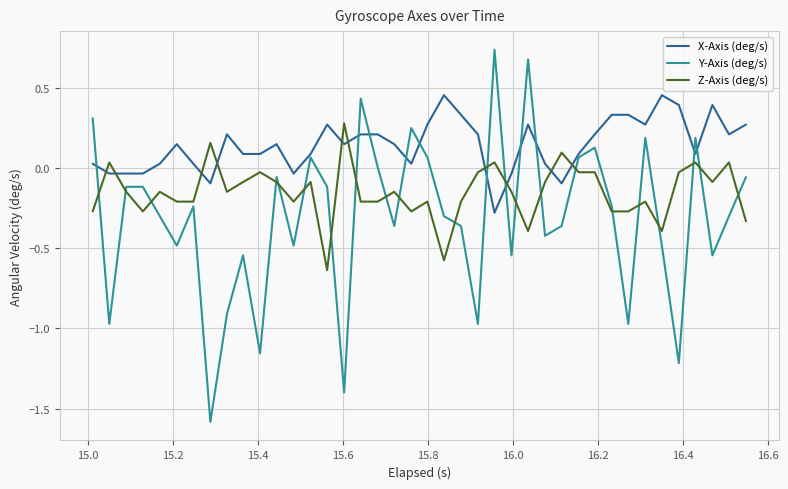

Which series has the largest total across all categories?

X-Axis (deg/s)